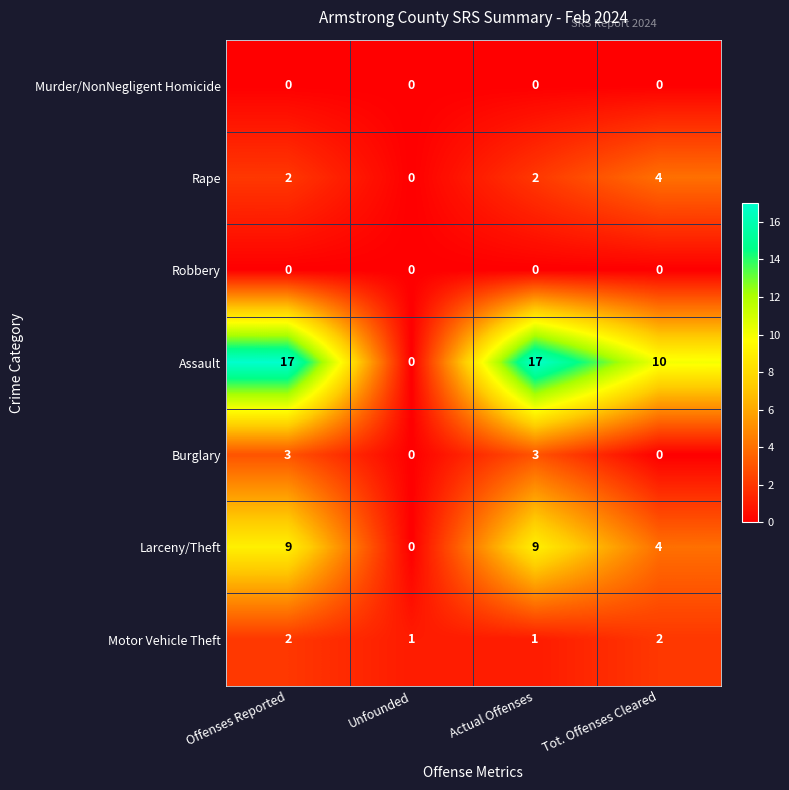

What value does the Rape series have at Tot. Offenses Cleared?

4